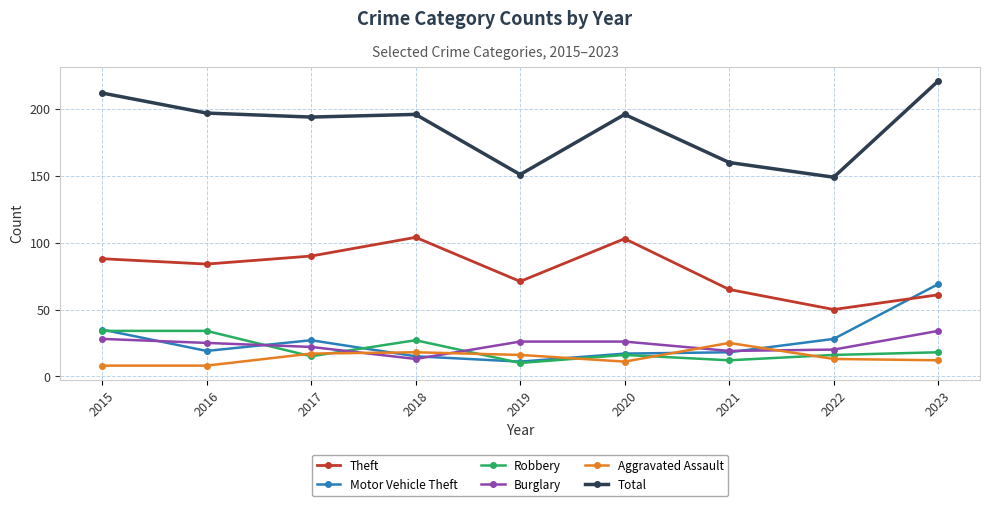

True or false: Aggravated Assault and Robbery cross at least once.

True